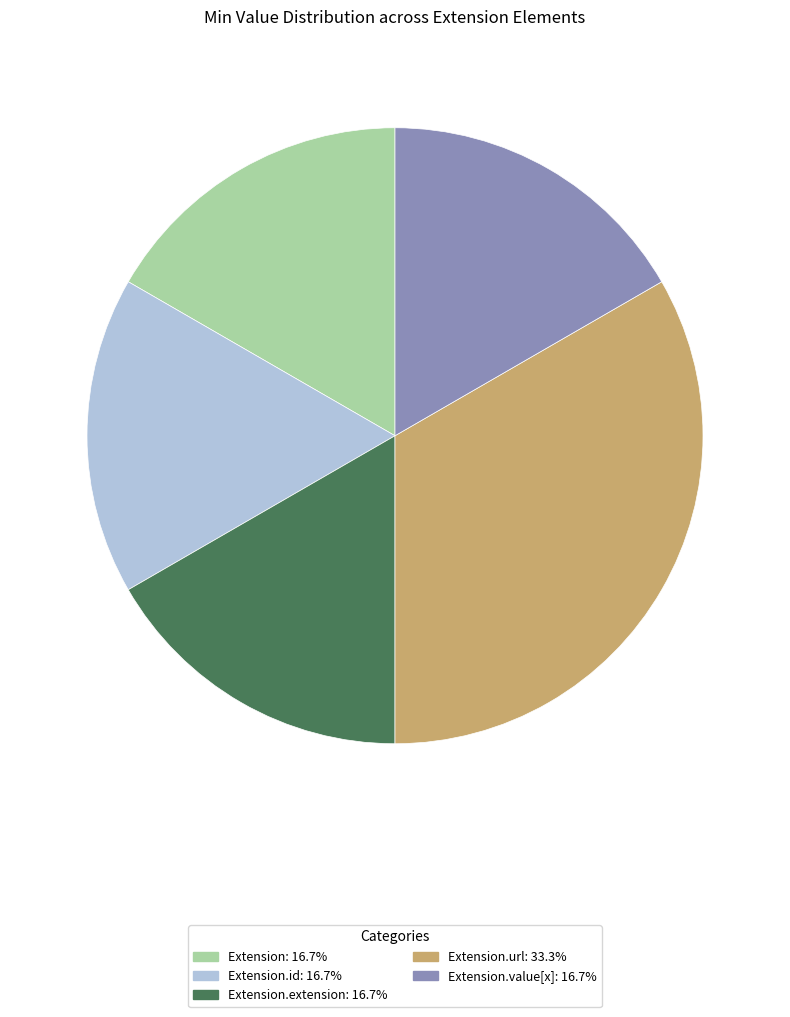

Does any single category account for the majority?

No